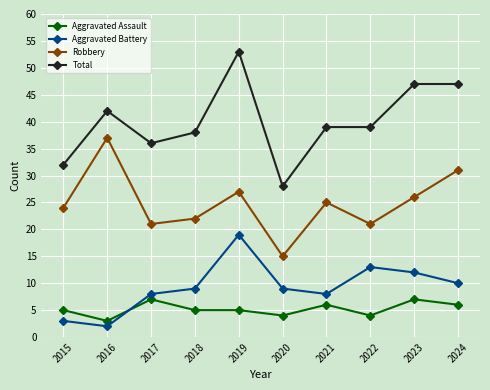

The value of Robbery at 2022 is 21. True or false?

True